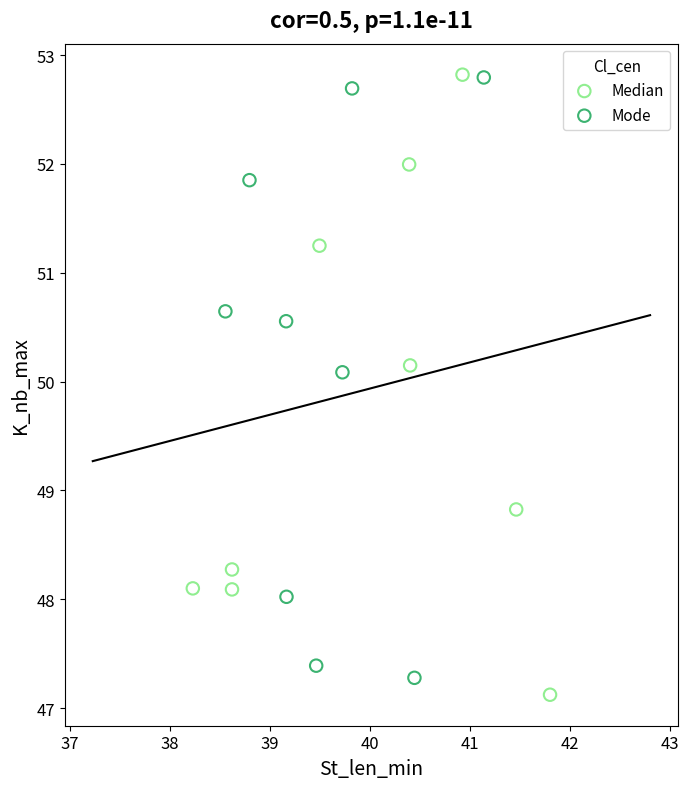

Which series has the largest Y range (max minus min)?

Median